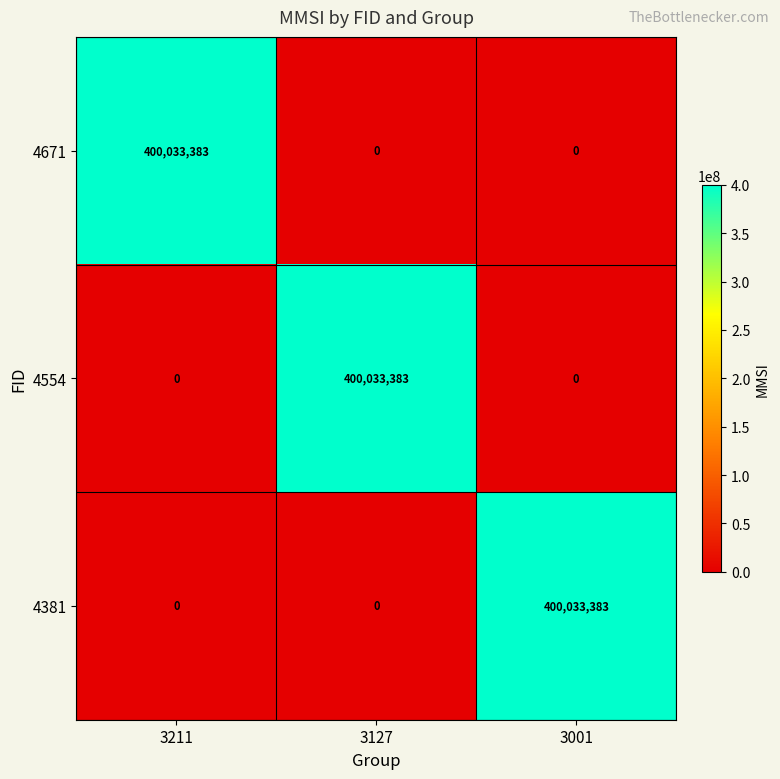

How many 4554 values are between 0 and 400033383?

3